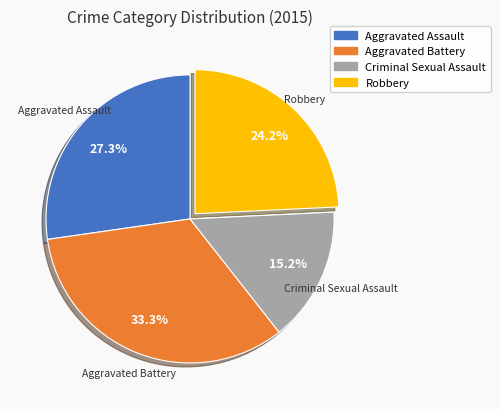

To the nearest percent, what portion does Criminal Sexual Assault represent?

15%